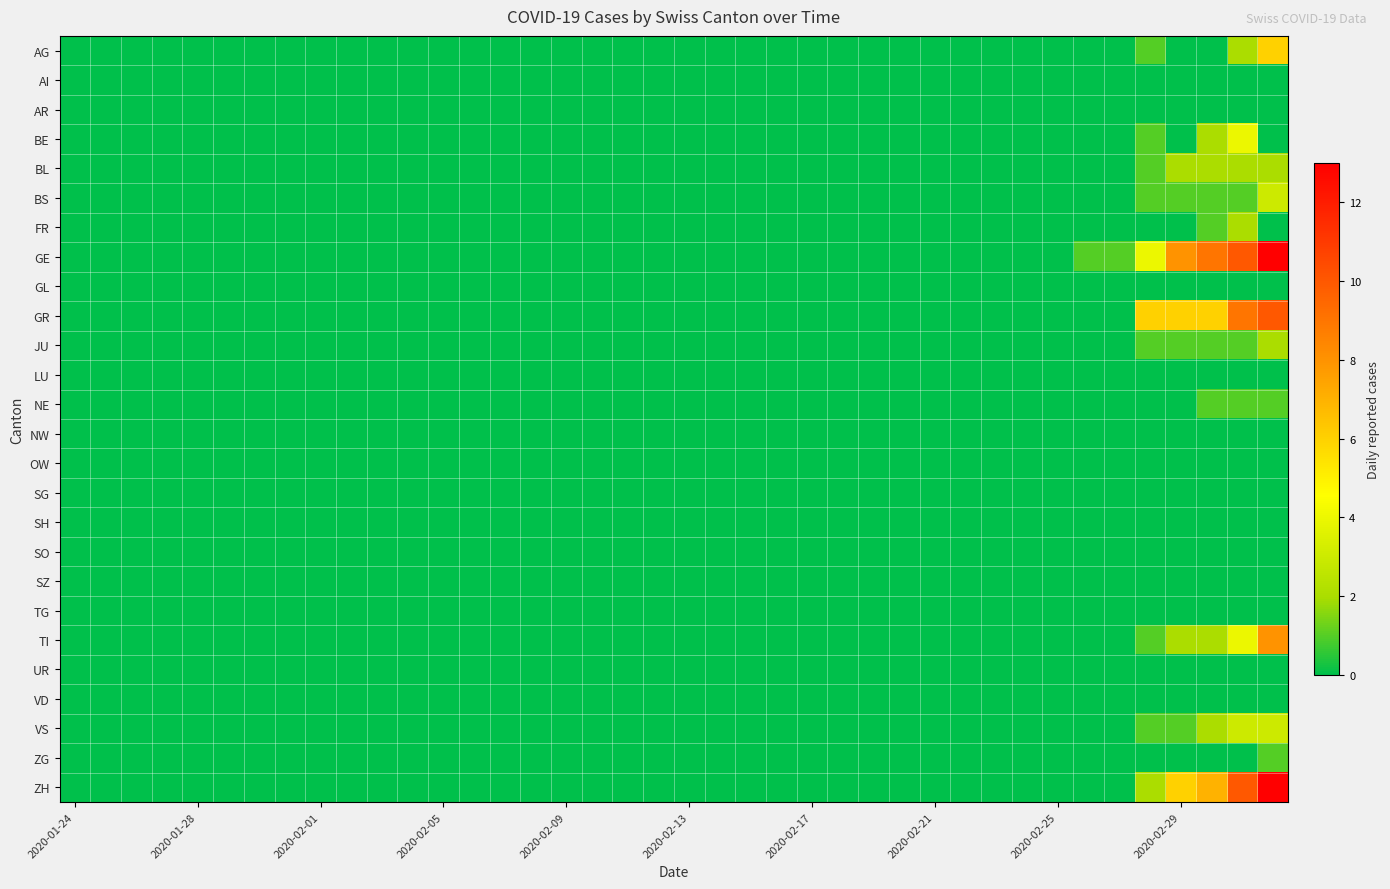

At which category does the chart reach its minimum across all series?

2020-01-24